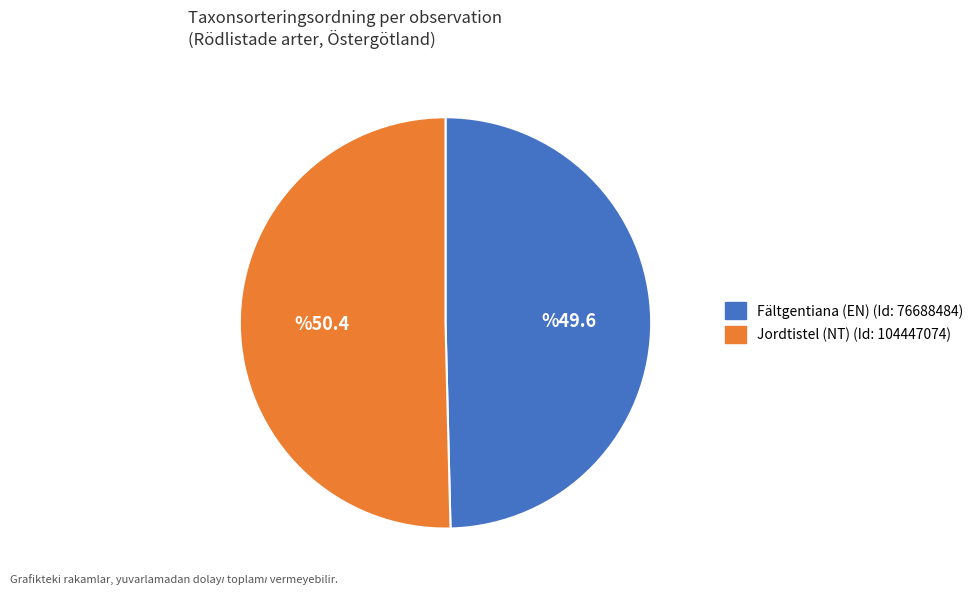

Do Fältgentiana (EN) and Jordtistel (NT) together represent more than half of the pie?

Yes